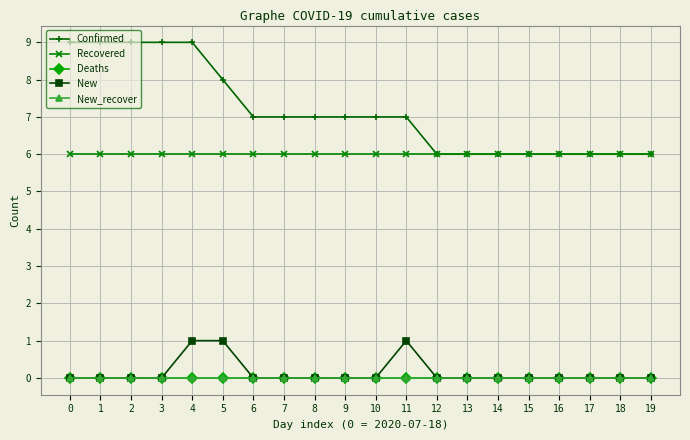

At which label is Confirmed closest to 7?

6